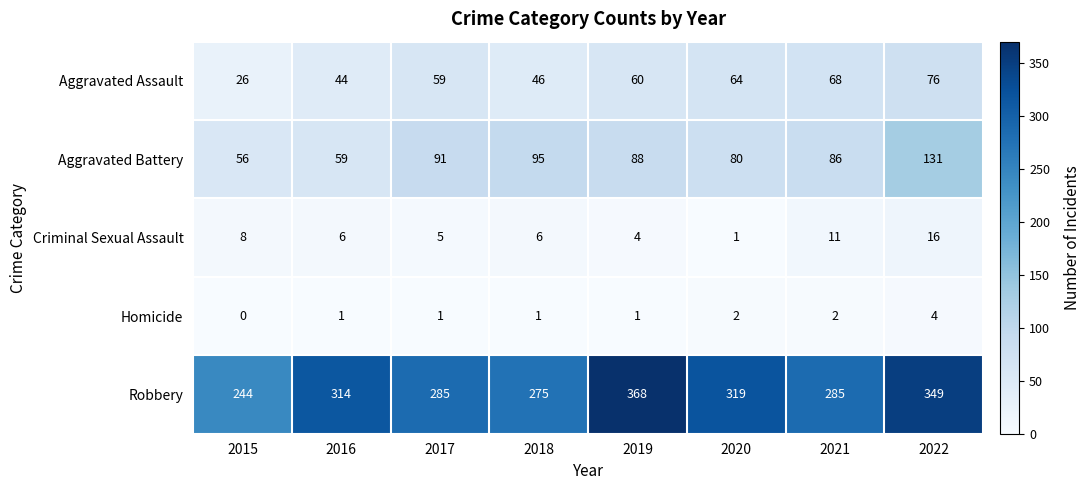

Is the value of Criminal Sexual Assault at 2021 greater than the value of Homicide at 2020?

Yes